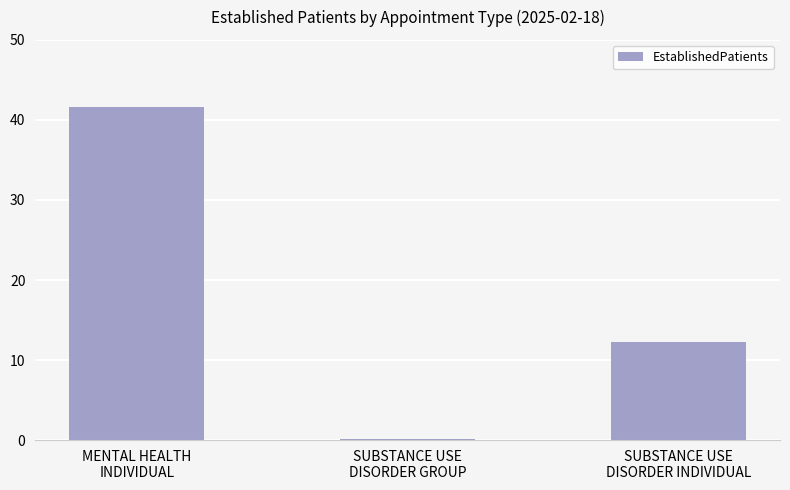

How many distinct data groups are displayed?

1